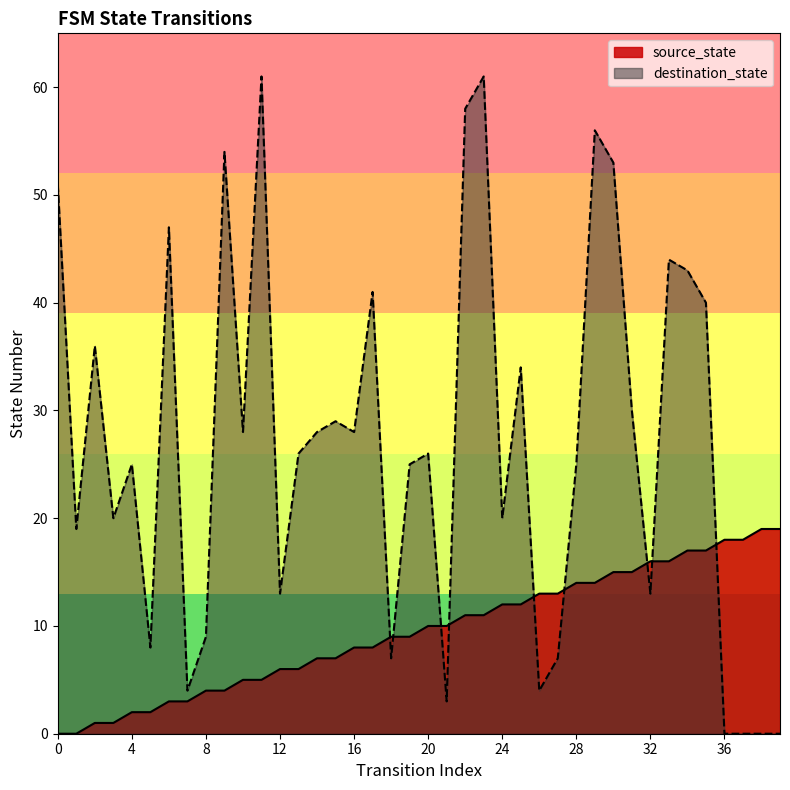

Does the chart have visible grid lines?

No